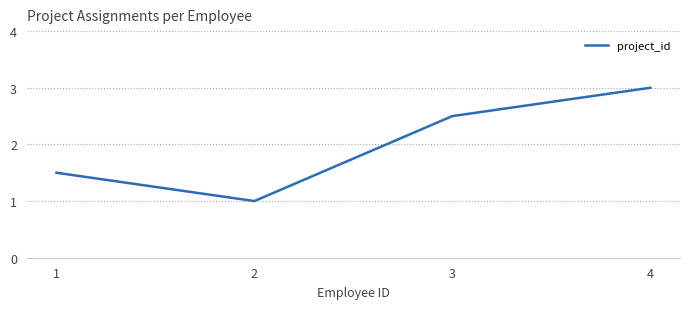

How many interior local valleys (lower than both neighbors) does the data have?

1